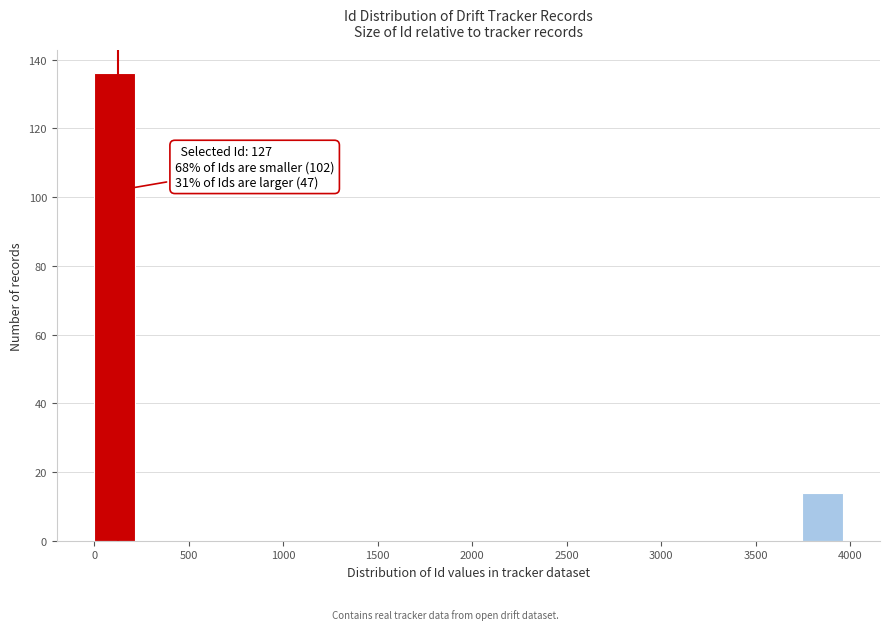

Which range on the x-axis has the tallest bar?

0 to 250